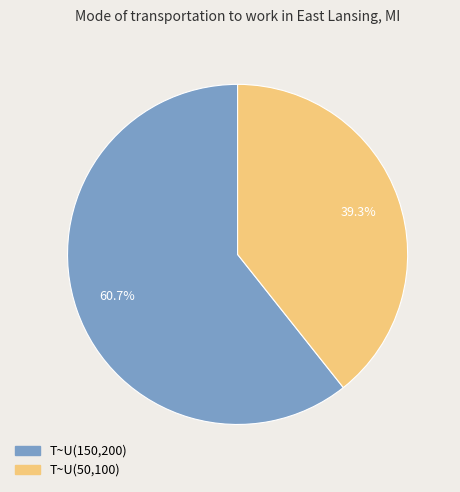

Which category has the biggest portion of the pie?

T~U(150,200)